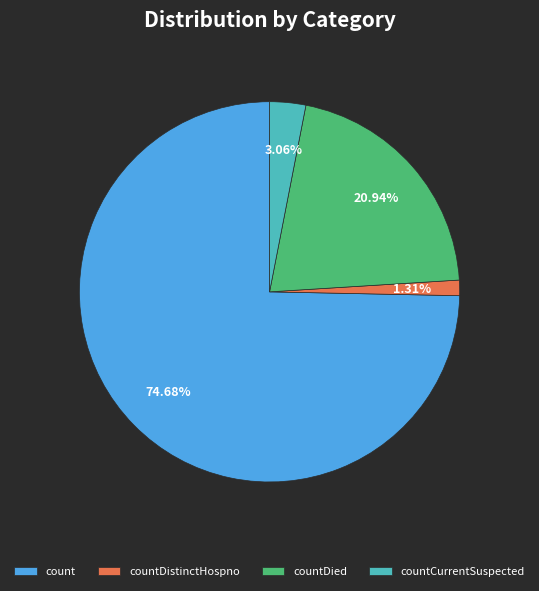

What is the smallest slice in the pie chart?

countDistinctHospno